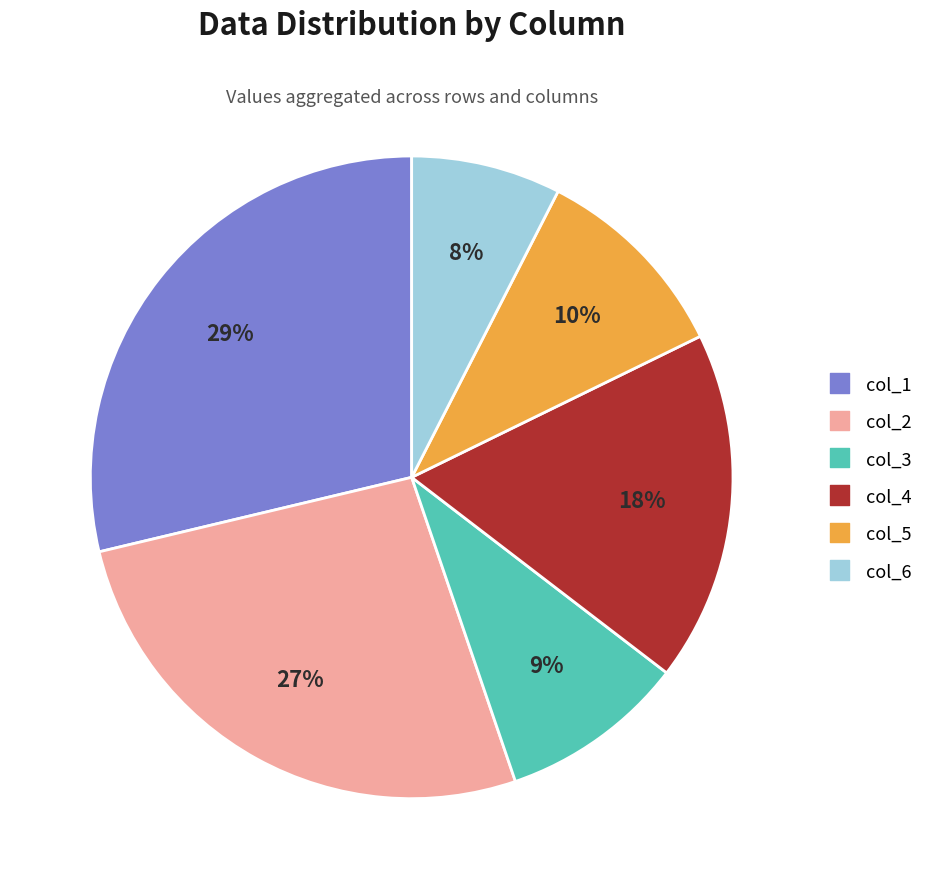

To the nearest percent, what is the difference between the largest and smallest slice percentages?

21%